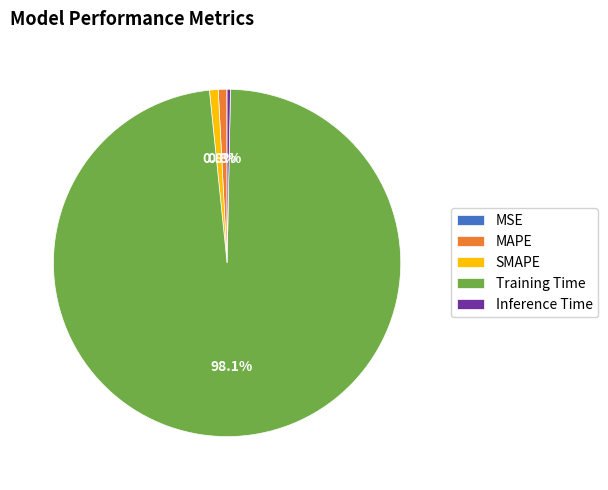

To the nearest percent, what is the difference between the largest and smallest slice percentages?

98%